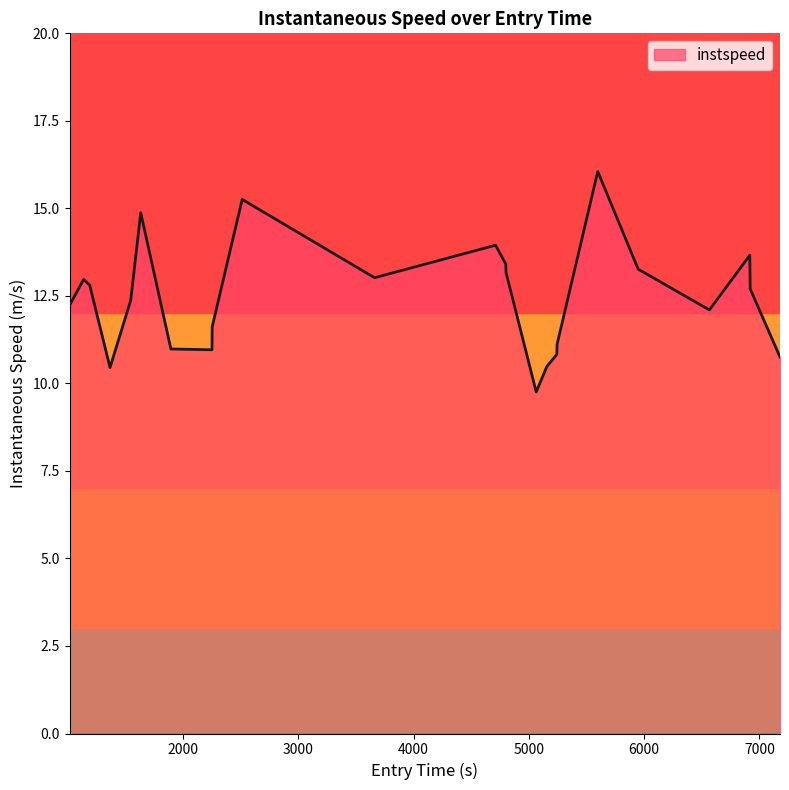

Reading left to right, what are all the values shown in this chart?

12.2	13.0	12.8	10.5	12.4	14.9	11.0	11.0	11.6	15.3	13.0	13.9	13.4	13.2	9.8	10.5	10.8	11.1	16.1	13.3	12.1	13.7	12.7	10.8